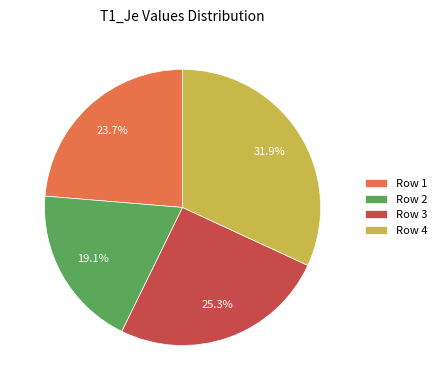

Between Row 4 and Row 3, which is larger?

Row 4